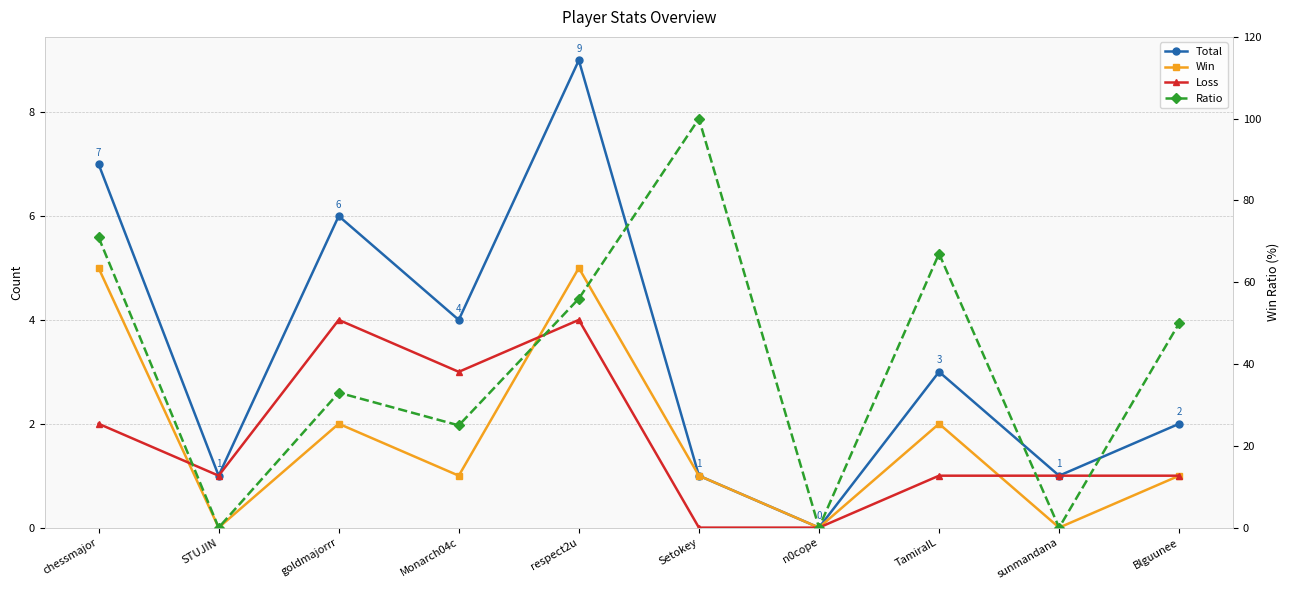

At which category does the chart reach its peak across all series?

Setokey